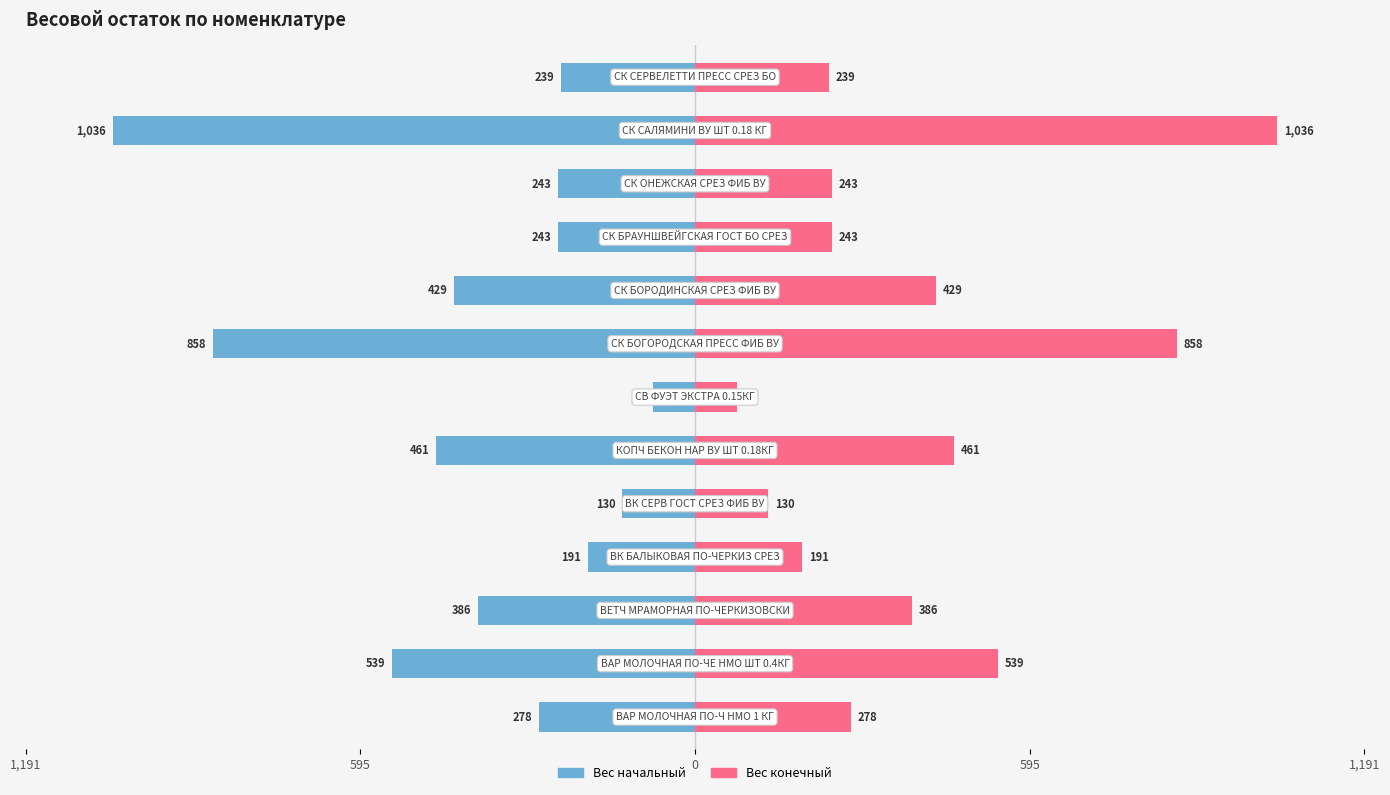

What is the sum of the Вес начальный values at 9 and 8?

672.0